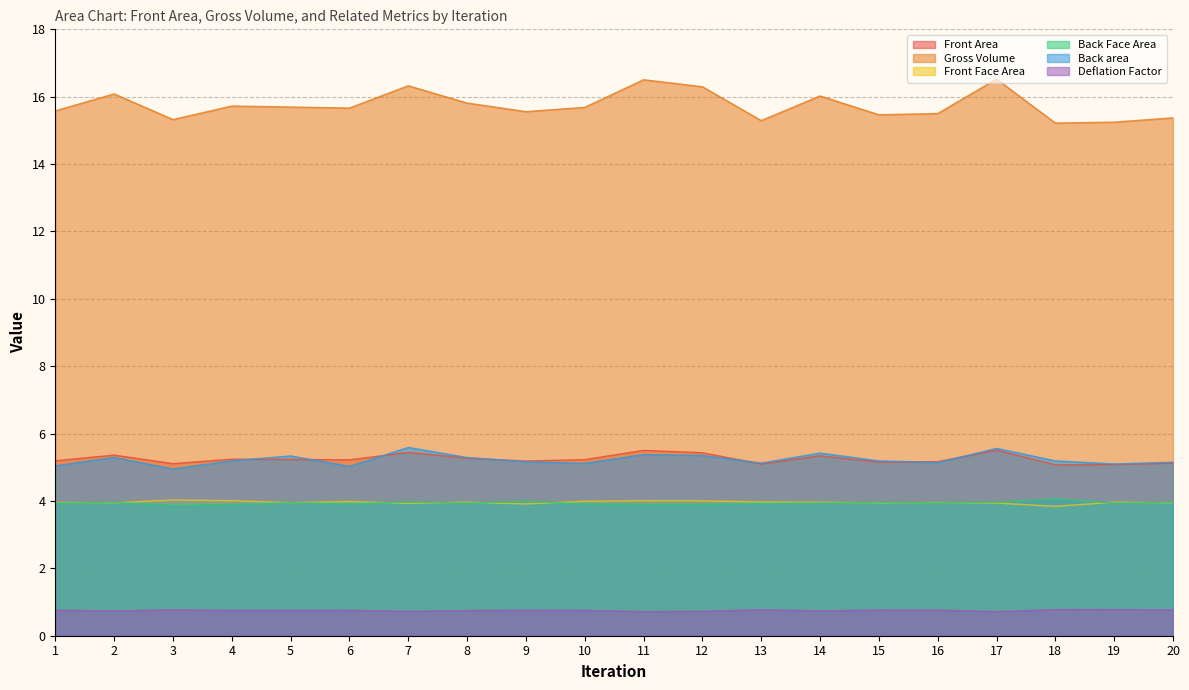

Is it true that Back area equals 8.8 at 16?

False